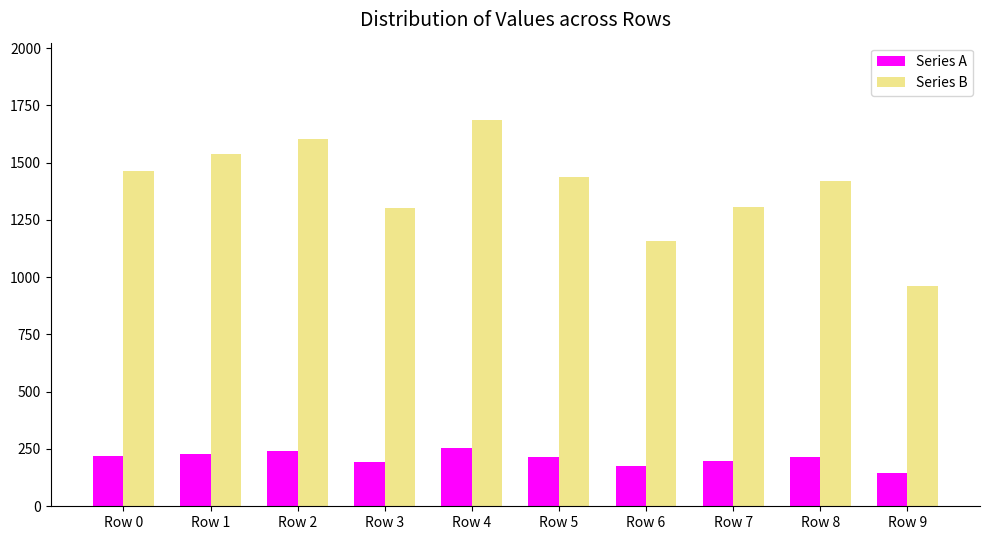

How many series are shown in this chart?

2